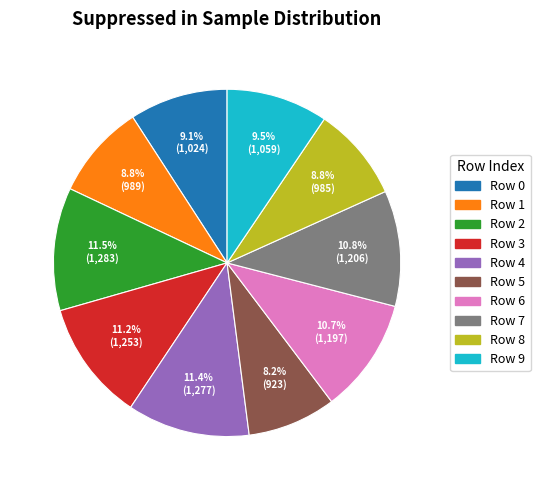

Does any single category account for the majority?

No